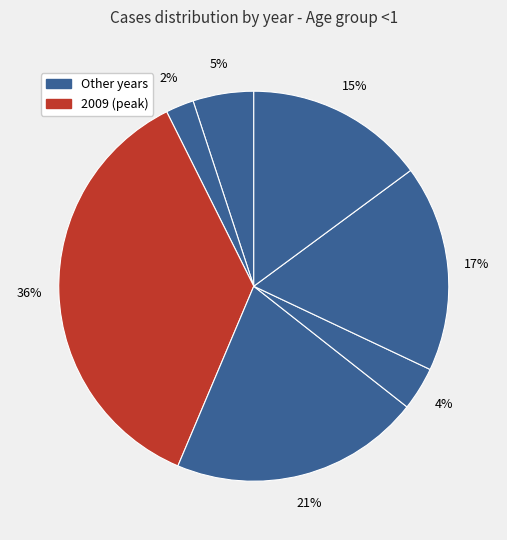

How many segments does this pie chart have?

7